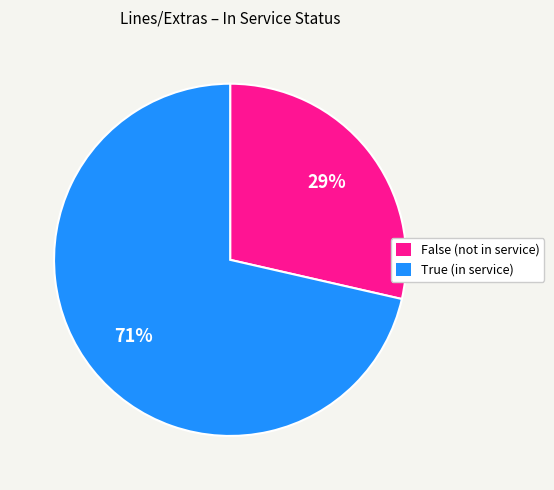

Between False (not in service) and True (in service), which is larger?

True (in service)